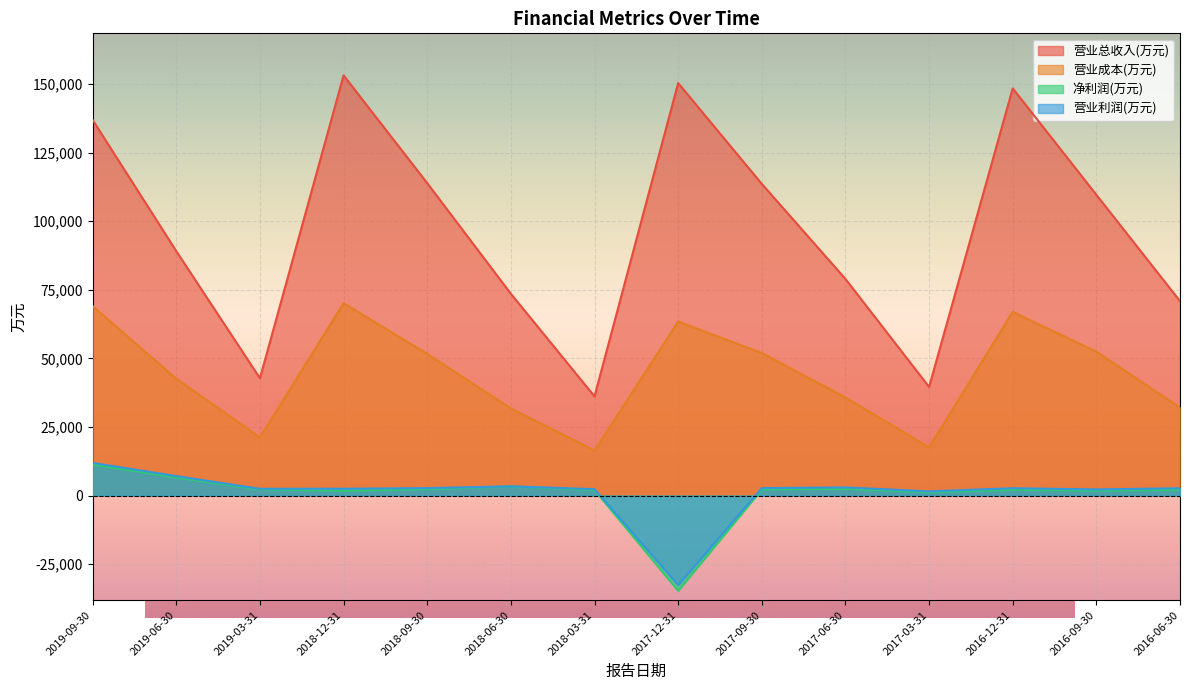

Does the chart display data point markers on the line(s)?

No